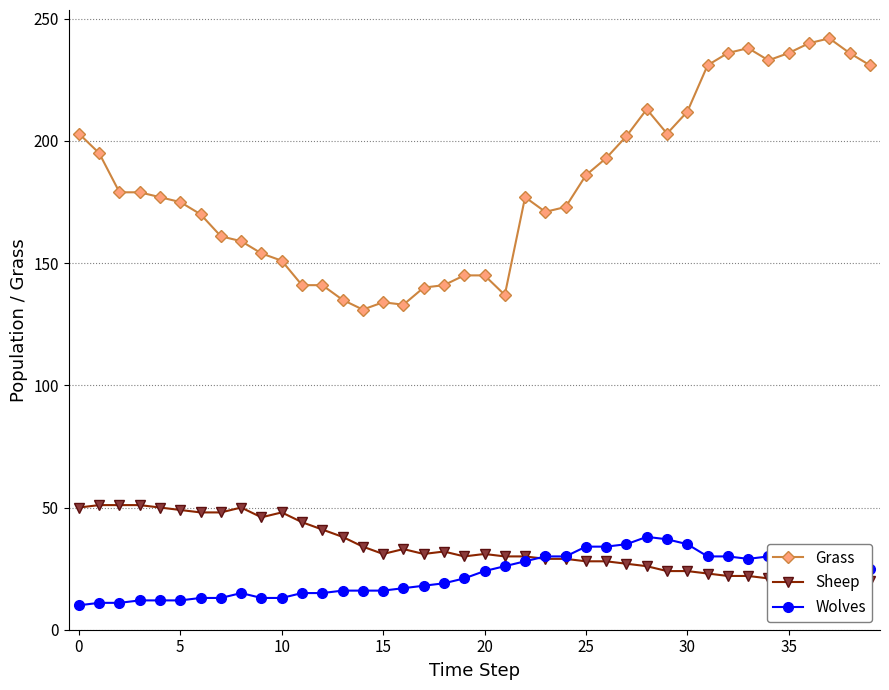

How many data points in Sheep are above 31?

17